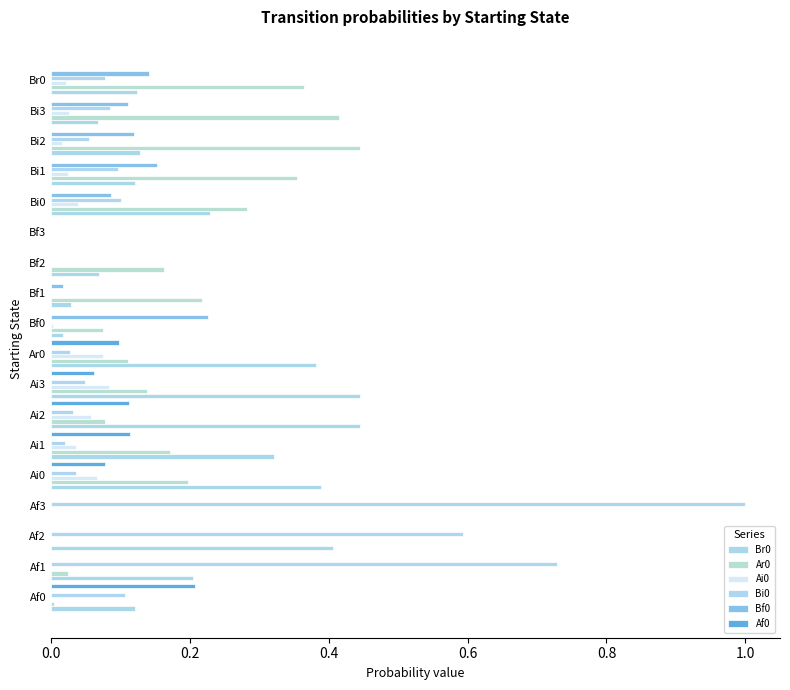

Reading right to left, what are all the values shown in this chart?

Br0: 0.1	0.1	0.1	0.1	0.2	0.0	0.1	0.0	0.0	0.4	0.4	0.4	0.3	0.4	0.0	0.4	0.2	0.1
Ar0: 0.4	0.4	0.4	0.4	0.3	0.0	0.2	0.2	0.1	0.1	0.1	0.1	0.2	0.2	0.0	0.0	0.0	0.0
Ai0: 0.0	0.0	0.0	0.0	0.0	0.0	0.0	0.0	0.0	0.1	0.1	0.1	0.0	0.1	0.0	0.0	0.0	0.0
Bi0: 0.1	0.1	0.1	0.1	0.1	0.0	0.0	0.0	0.0	0.0	0.0	0.0	0.0	0.0	1.0	0.6	0.7	0.1
Bf0: 0.1	0.1	0.1	0.2	0.1	0.0	0.0	0.0	0.2	0.0	0.0	0.0	0.0	0.0	0.0	0.0	0.0	0.0
Af0: 0.0	0.0	0.0	0.0	0.0	0.0	0.0	0.0	0.0	0.1	0.1	0.1	0.1	0.1	0.0	0.0	0.0	0.2